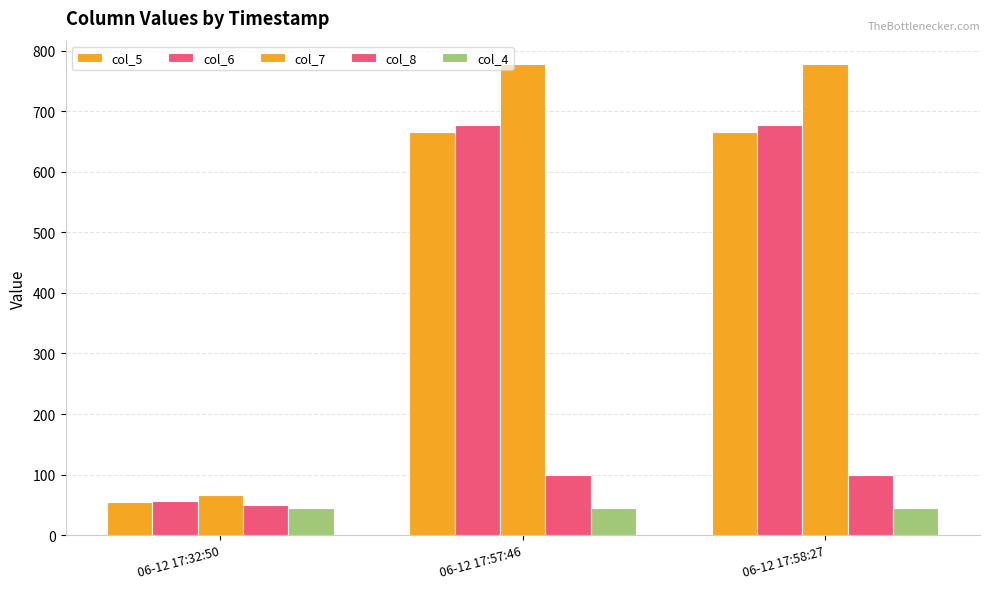

How many categories are shown in the chart?

3